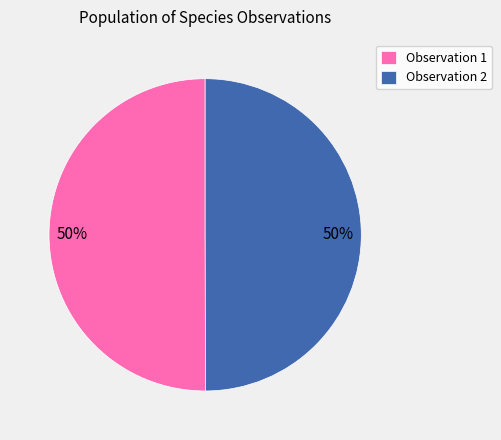

To the nearest percent, what portion does Observation 1 represent?

50%